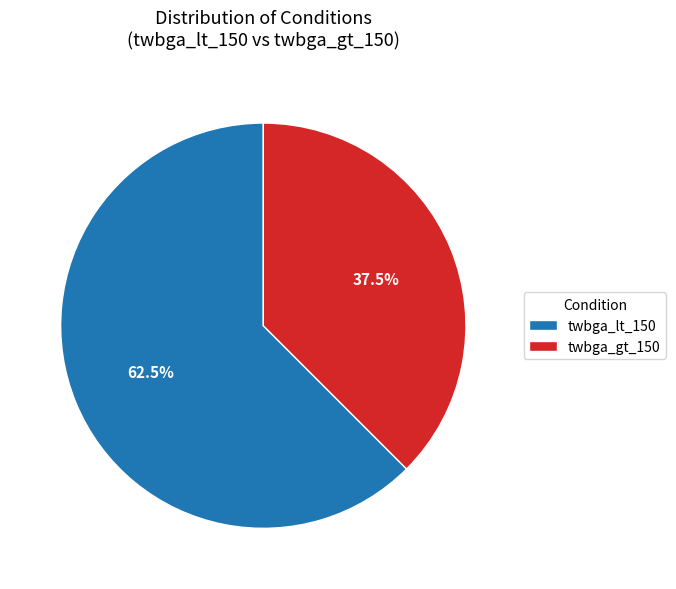

Is there a majority slice in this chart?

Yes